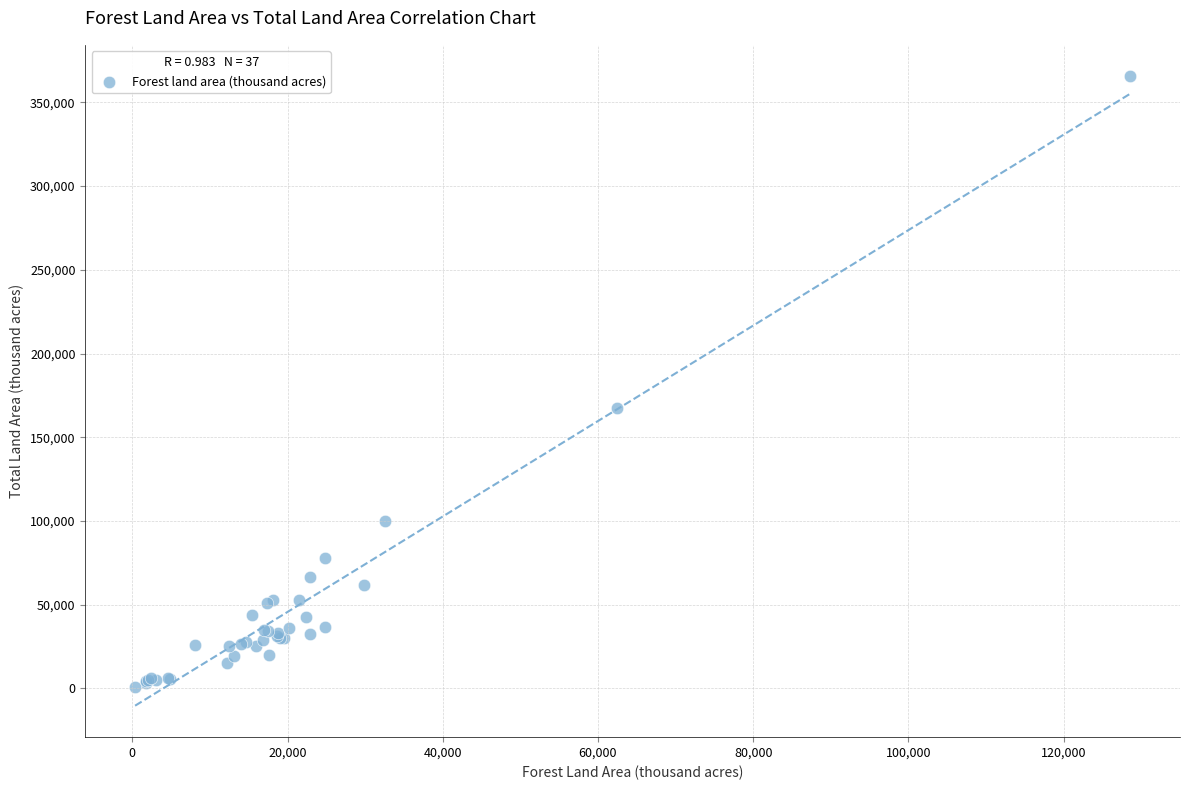

What Y value in the scatter plot is closest to 183139?

167188